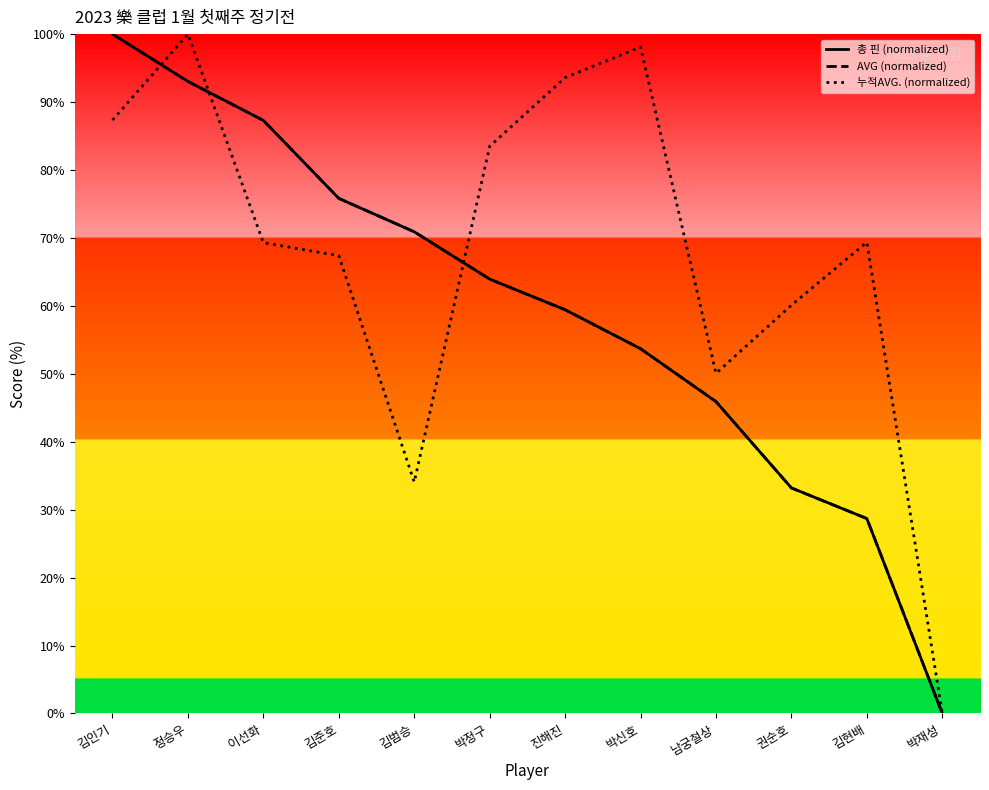

Is it true that 총 핀 (normalized) equals 70.3 at 박신호?

False